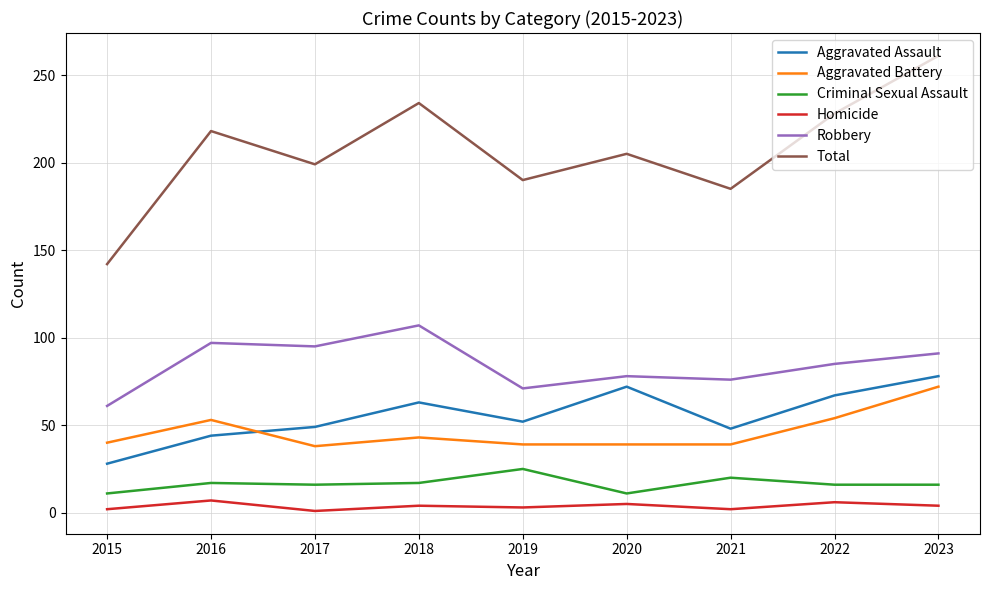

Read the Robbery value at 2018.

107